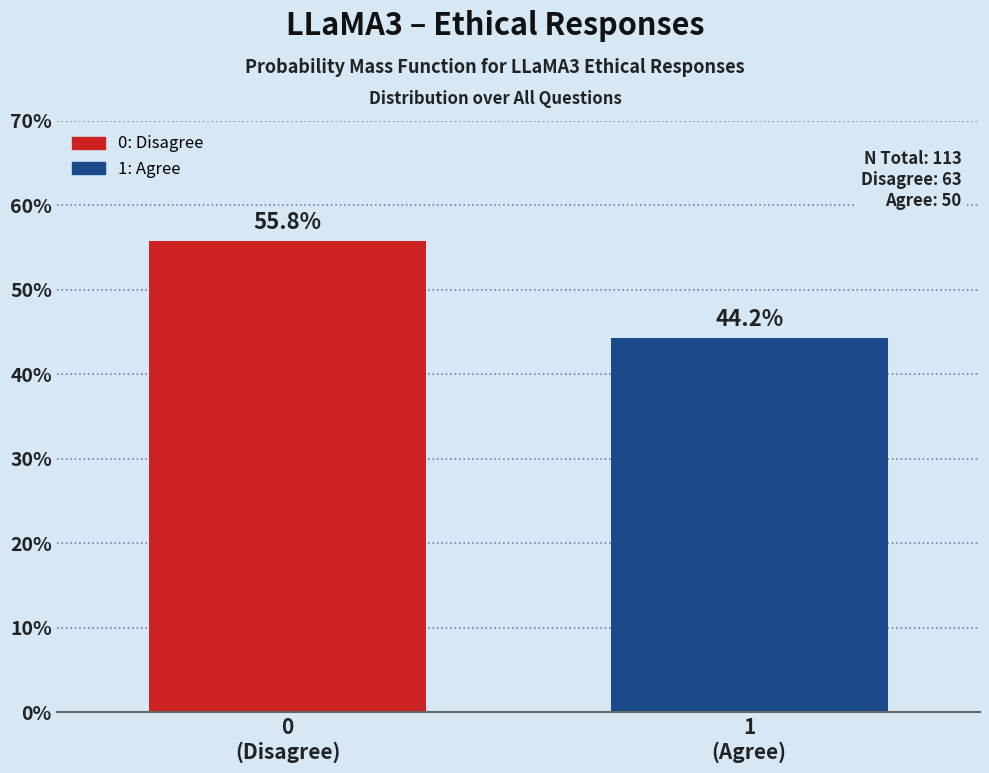

Reading left to right, extract all data points from this chart.

55.8	44.2